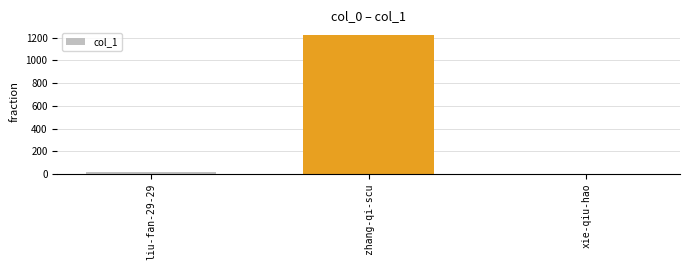

How many data points does each series have?

3